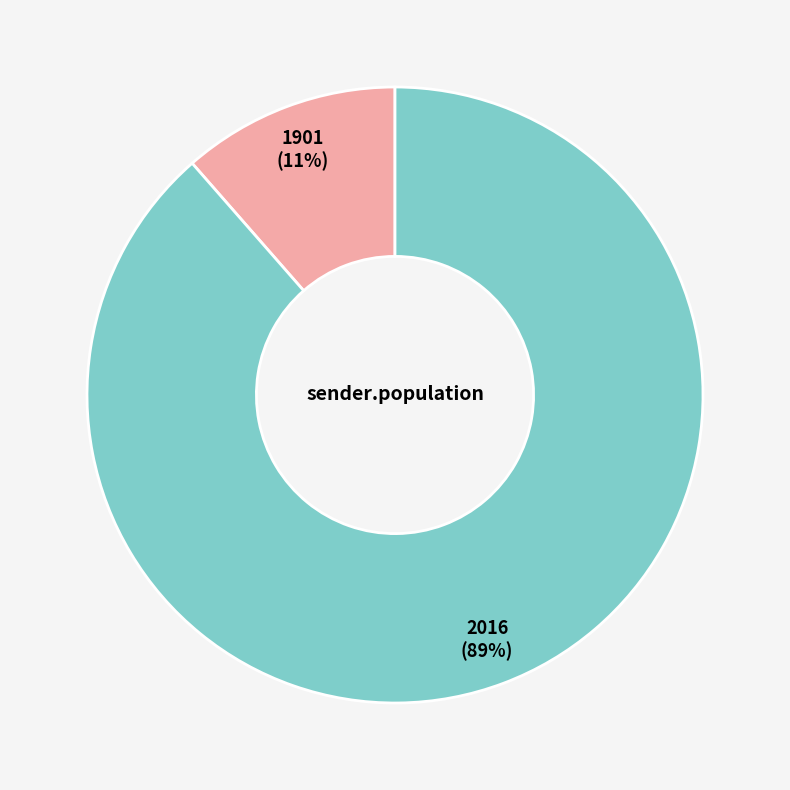

Do 2016 and 1901 together represent more than half of the pie?

Yes